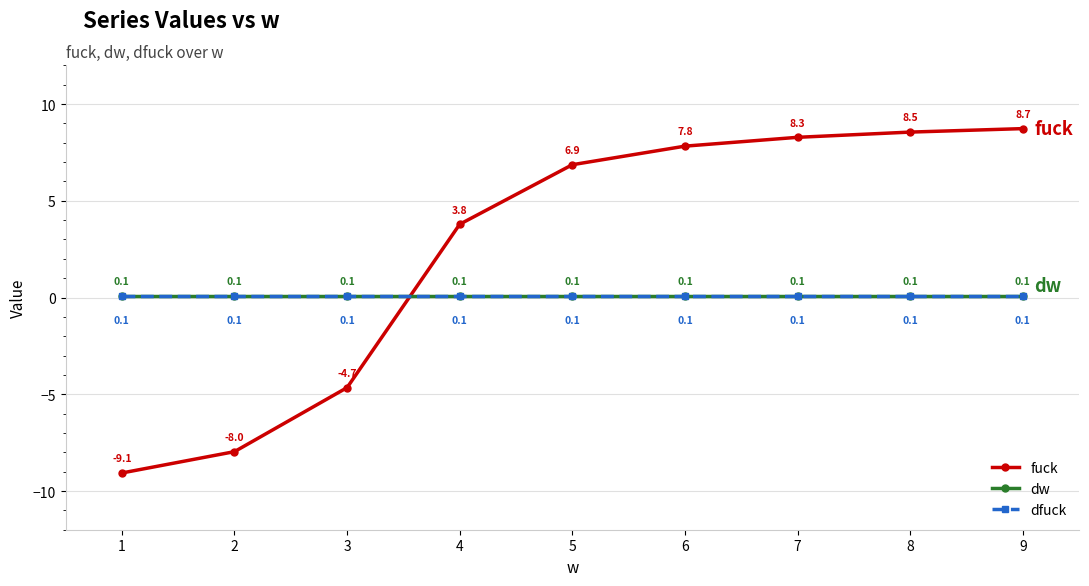

True or false: fuck has a value of 4.7 at 6.

False